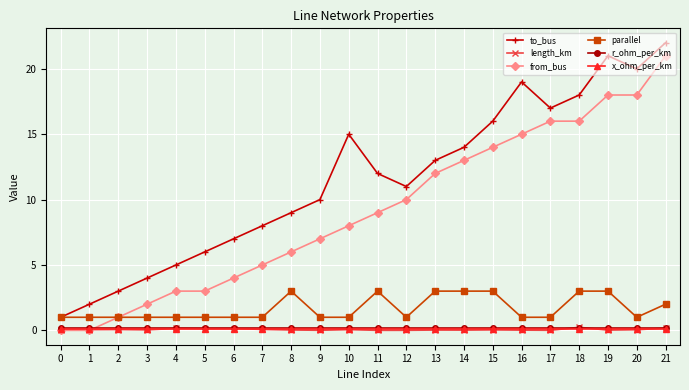

How many series are shown in this chart?

6